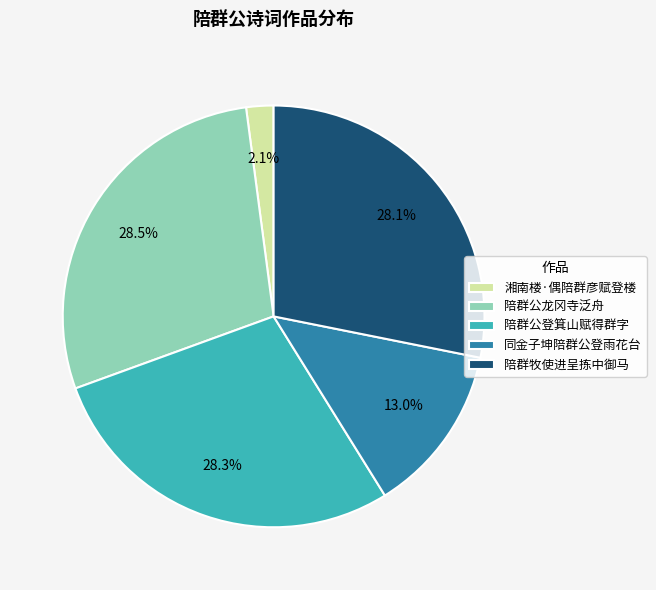

Which category has the smallest portion of the pie?

湘南楼·偶陪群彦赋登楼